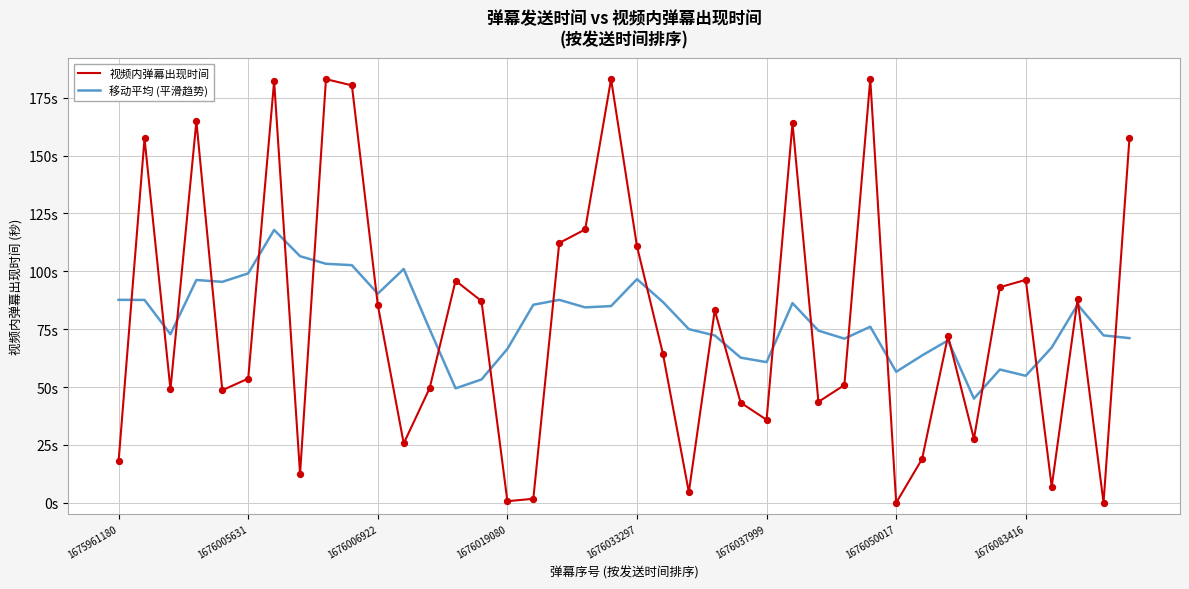

What are all the series names shown in the legend?

视频内弹幕出现时间, 移动平均 (平滑趋势)